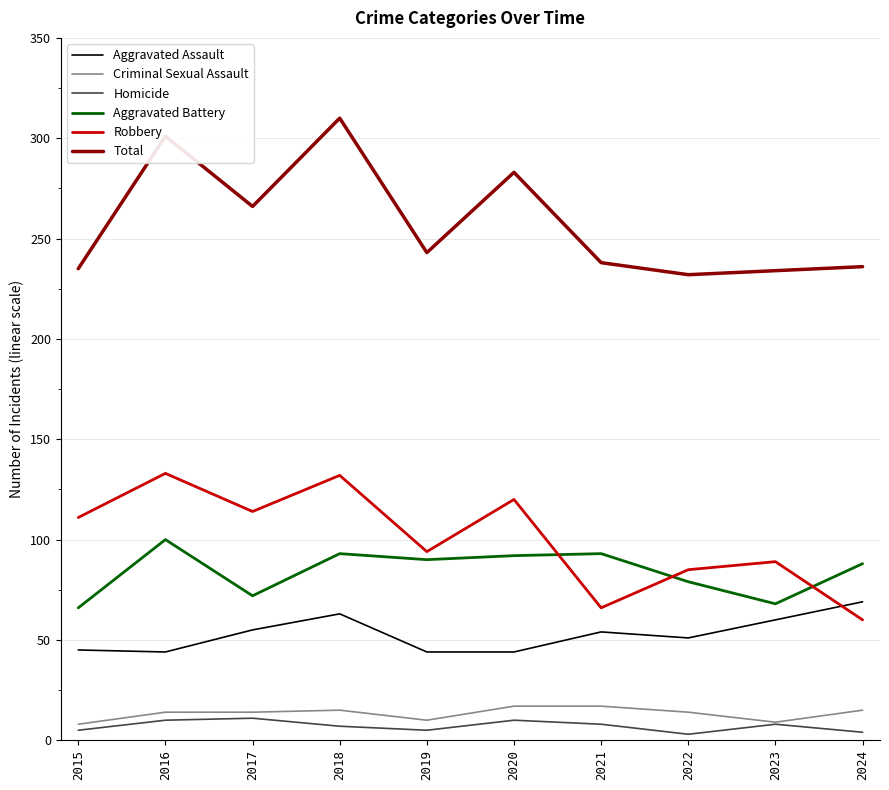

What is the sum of all Aggravated Battery values?

841